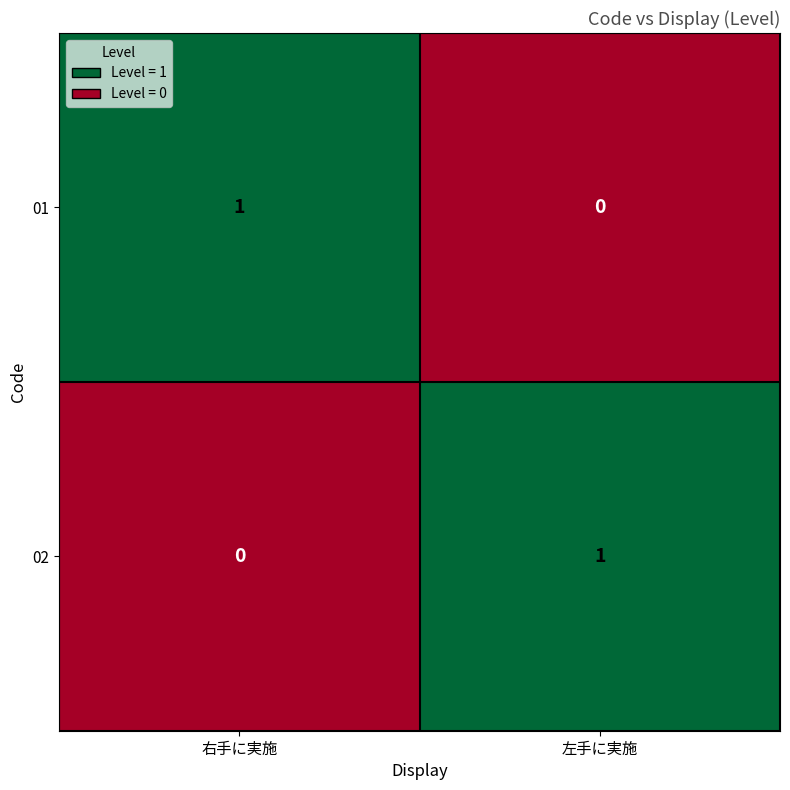

True or false: 01 has a value of 1 at 右手に実施.

True